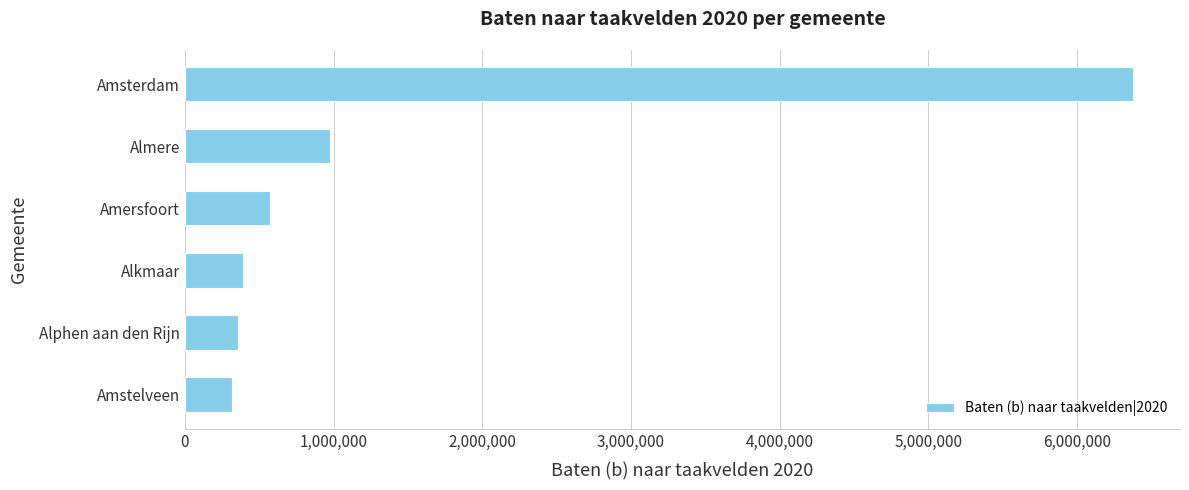

Are the bars horizontal?

Yes